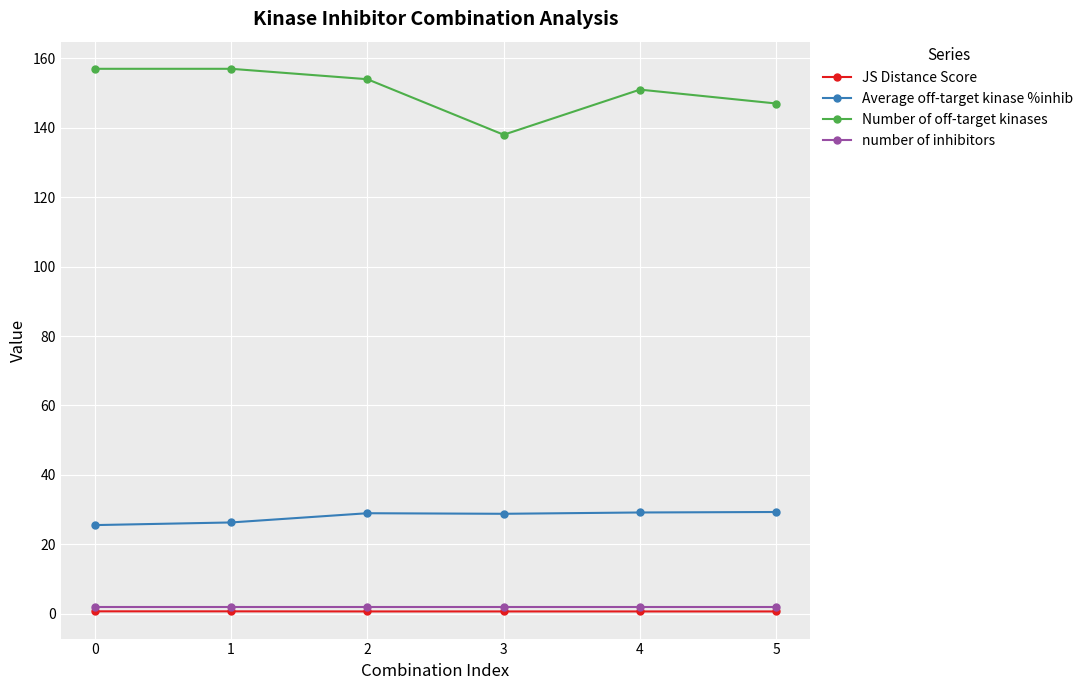

What is the sum of the number of inhibitors values at 1 and 3?

4.0